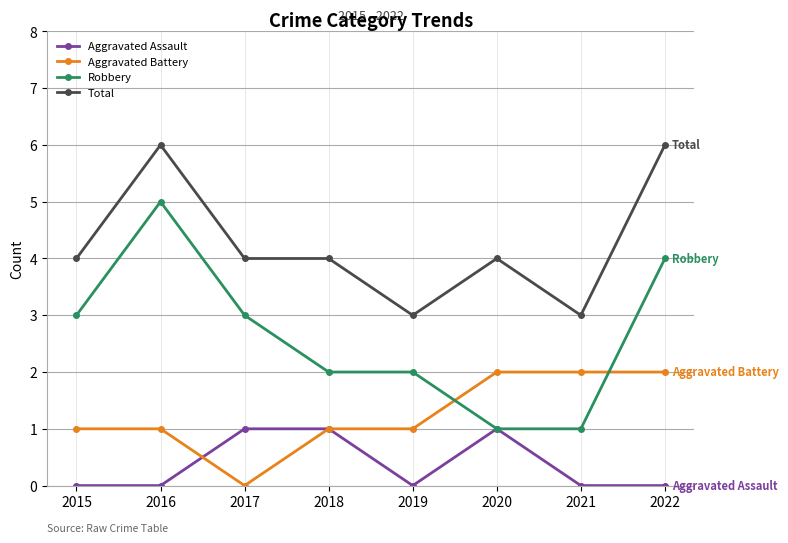

True or false: Total and Aggravated Battery intersect in this chart.

False